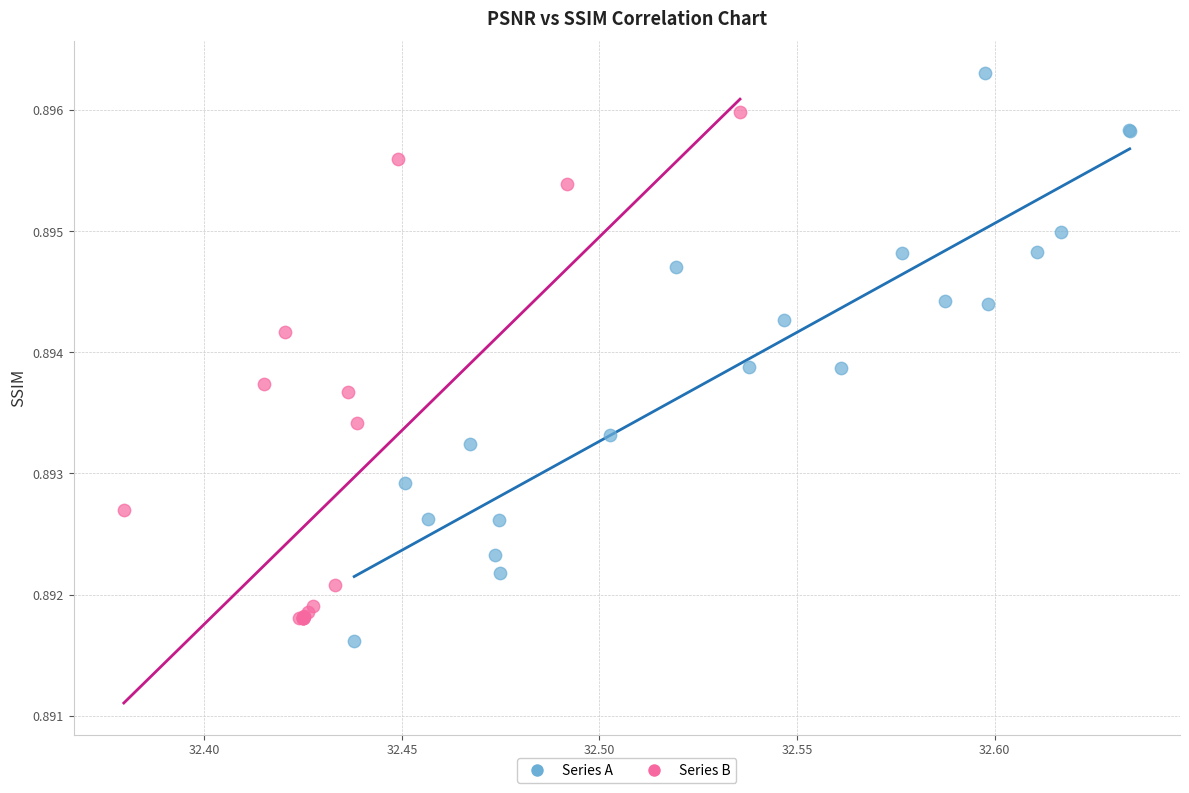

What are all the series names shown in the legend?

Series A, Series B